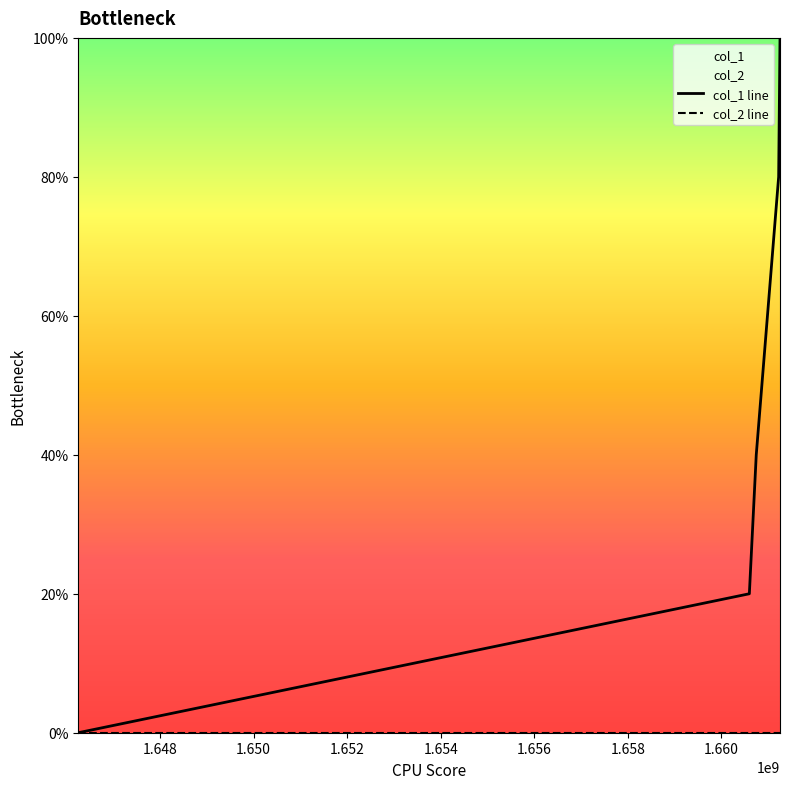

True or false: col_2 line has more than 0 points higher than both neighbors.

False